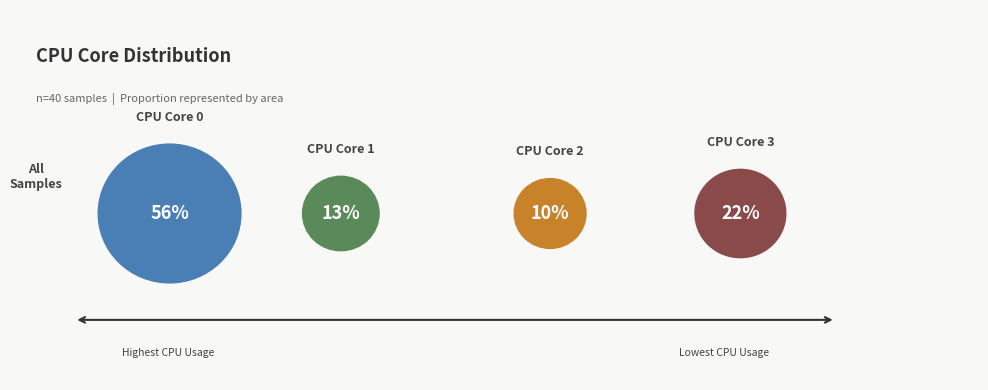

Is the sum of 16 and 18 greater than half?

No